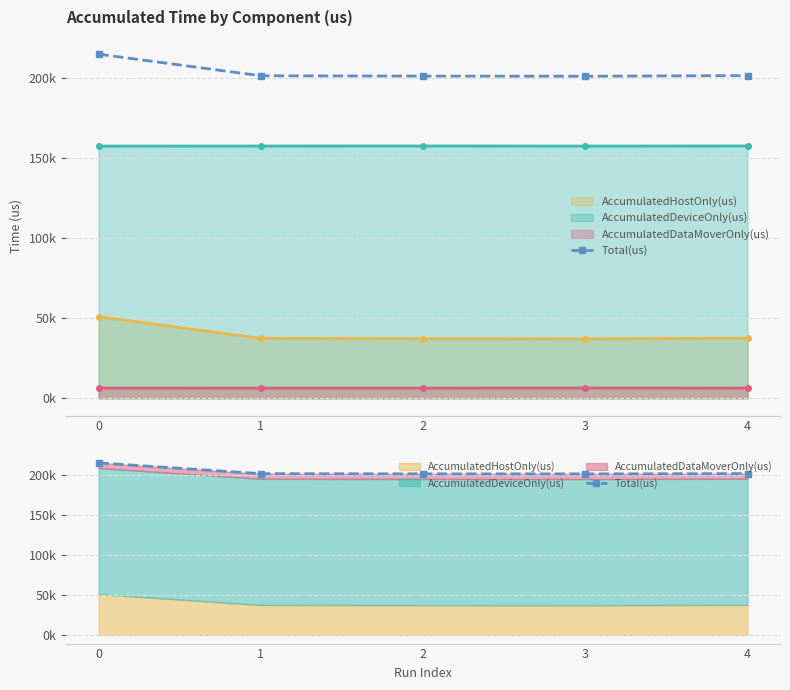

List the labels in order of value, largest first.

0, 4, 1, 2, 3